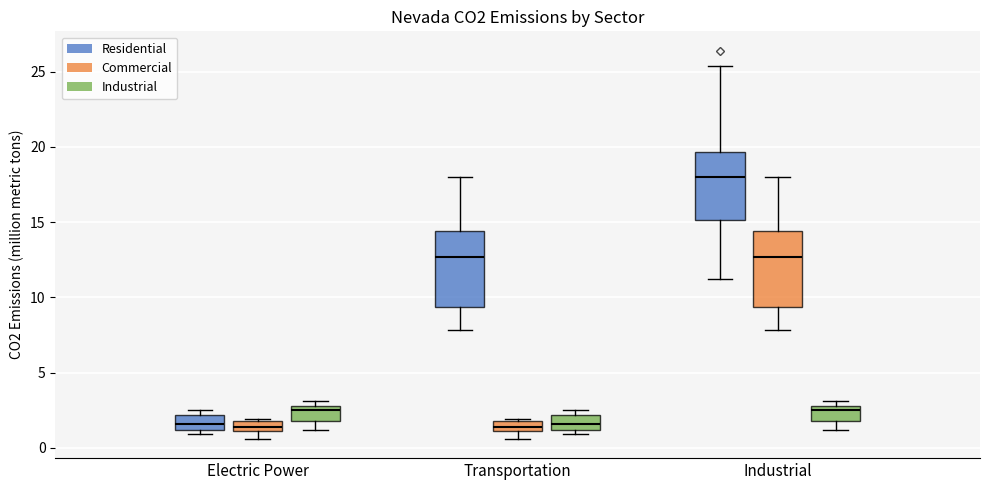

Where does the median line of the box for Industrial (Residential) sit on the y-axis? The values are not printed on the chart, so give them approximately, as read against the axis.

18.0